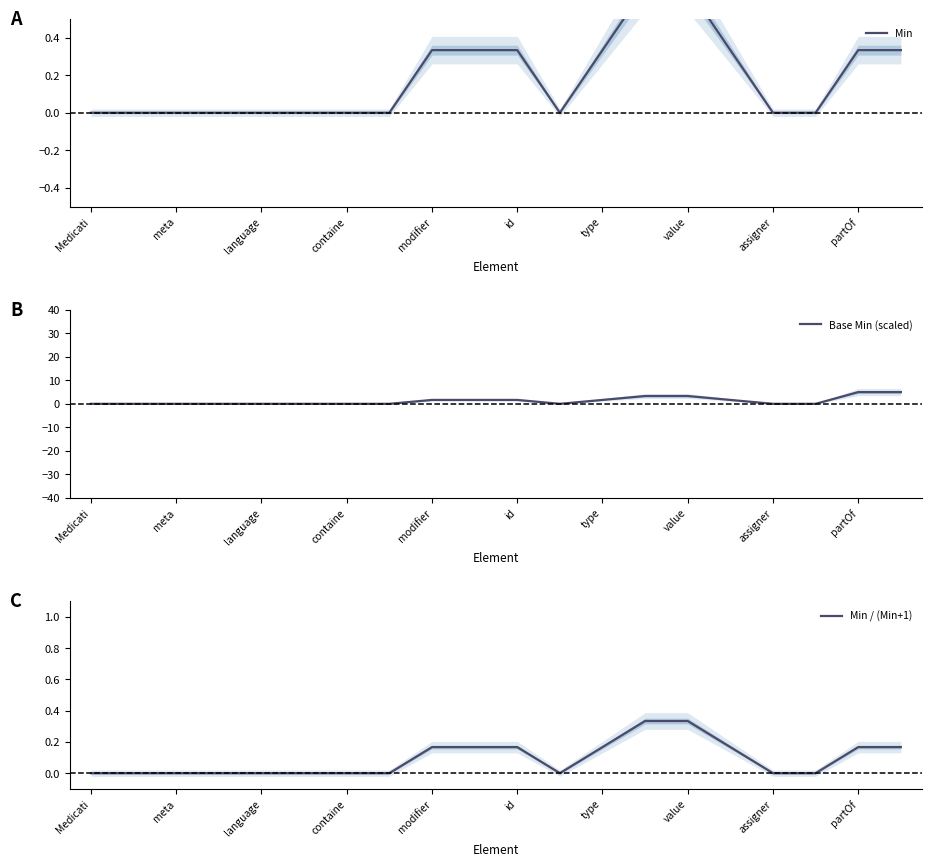

What is the highest value of the Base Min (scaled) series?

5.0